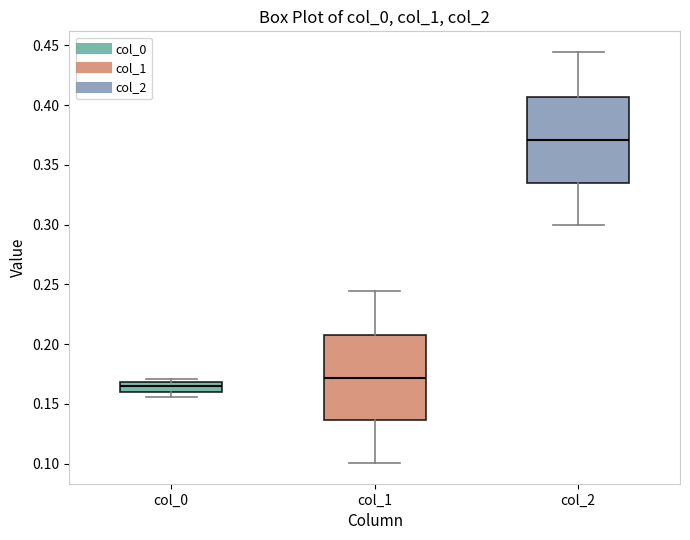

Reading left to right, read every box against the y-axis: the position of its median line, the range the box covers, and the ends of its whiskers. The values are not printed on the chart, so give them approximately, as read against the axis.

col_0: median 0.165, box 0.160 to 0.170, whiskers 0.155 to 0.170 (just above the box's upper edge)
col_1: median 0.170, box 0.135 to 0.210, whiskers 0.100 to 0.245
col_2: median 0.370, box 0.335 to 0.405, whiskers 0.300 to 0.445